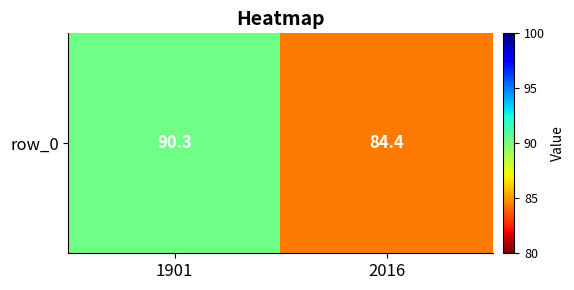

List the labels in order of value, smallest first.

2016, 1901